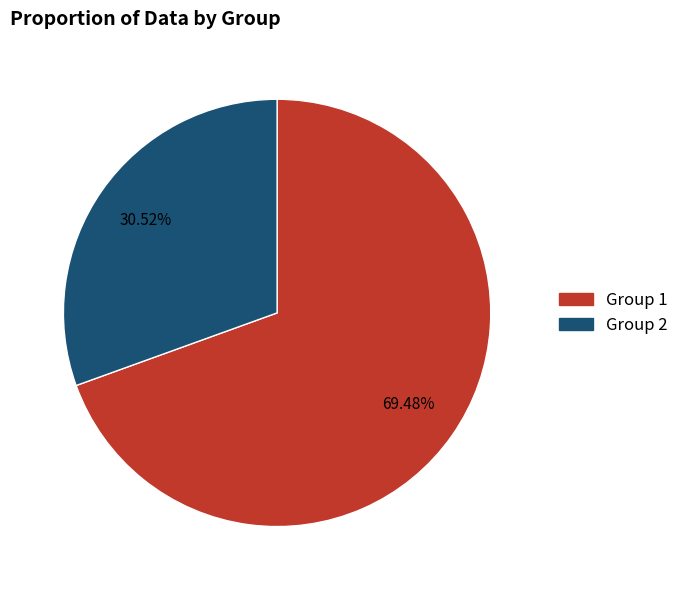

Between Group 1 and Group 2, which is larger?

Group 1